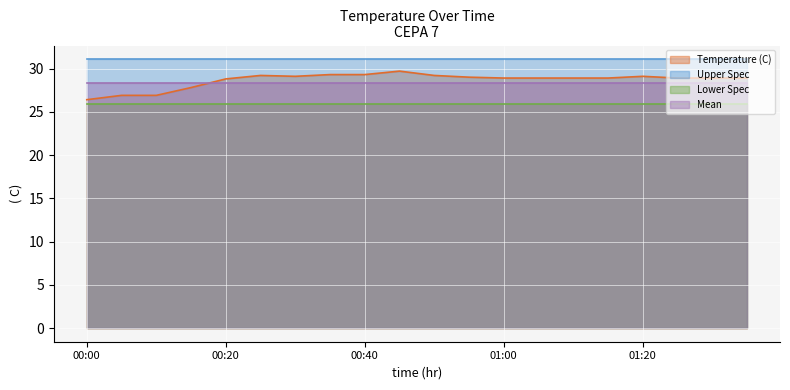

Reading left to right, extract all data points from this chart.

Temperature (C): 00:00=26.4	00:05=26.9	00:10=26.9	00:15=27.8	00:20=28.8	00:25=29.2	00:30=29.1	00:35=29.3	00:40=29.3	00:45=29.7	00:50=29.2	00:55=29.0	01:00=28.9	01:05=28.9	01:10=28.9	01:15=28.9	01:20=29.1	01:25=28.9	01:30=28.9	01:35=28.9
Upper Spec: 00:00=31.1	00:05=31.1	00:10=31.1	00:15=31.1	00:20=31.1	00:25=31.1	00:30=31.1	00:35=31.1	00:40=31.1	00:45=31.1	00:50=31.1	00:55=31.1	01:00=31.1	01:05=31.1	01:10=31.1	01:15=31.1	01:20=31.1	01:25=31.1	01:30=31.1	01:35=31.1
Lower Spec: 00:00=25.9	00:05=25.9	00:10=25.9	00:15=25.9	00:20=25.9	00:25=25.9	00:30=25.9	00:35=25.9	00:40=25.9	00:45=25.9	00:50=25.9	00:55=25.9	01:00=25.9	01:05=25.9	01:10=25.9	01:15=25.9	01:20=25.9	01:25=25.9	01:30=25.9	01:35=25.9
Mean: 00:00=28.3	00:05=28.3	00:10=28.3	00:15=28.3	00:20=28.3	00:25=28.3	00:30=28.3	00:35=28.3	00:40=28.3	00:45=28.3	00:50=28.3	00:55=28.3	01:00=28.3	01:05=28.3	01:10=28.3	01:15=28.3	01:20=28.3	01:25=28.3	01:30=28.3	01:35=28.3